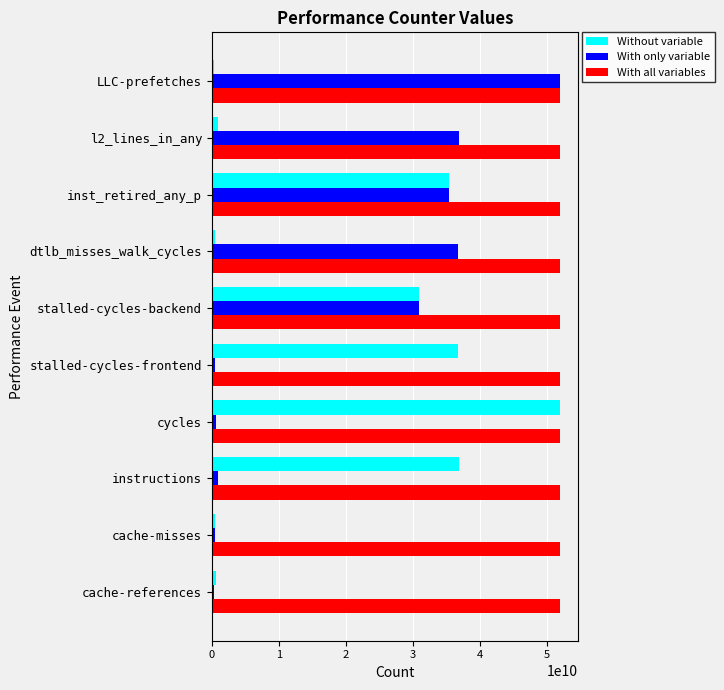

At how many categories does at least one series exceed 21687413085?

10